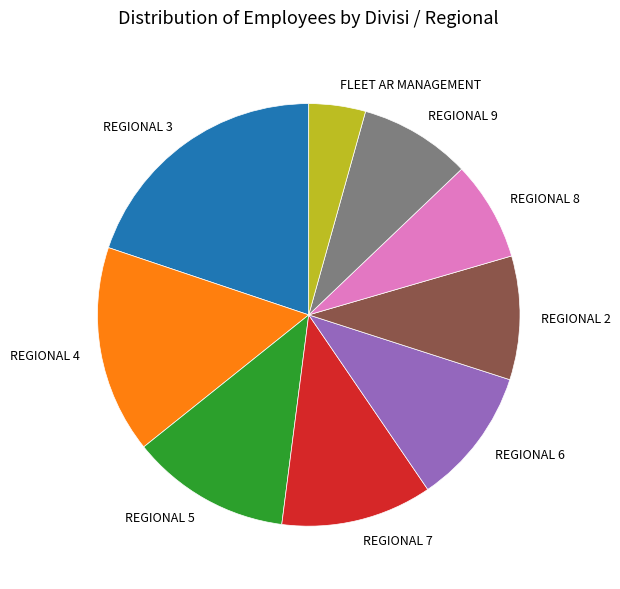

How many slices are in this pie chart?

9